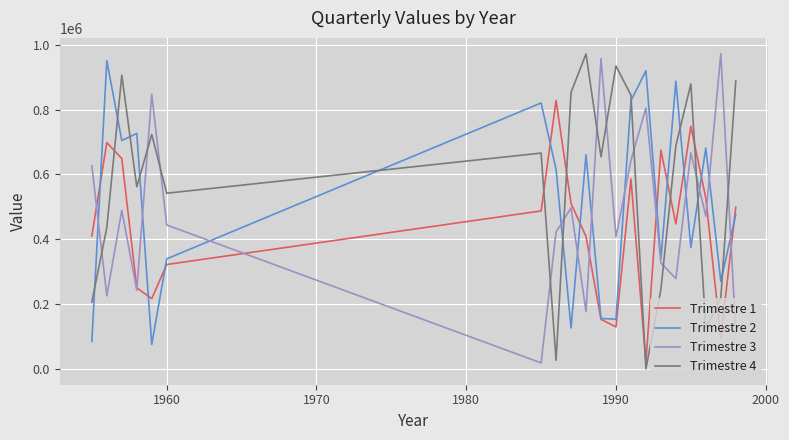

What is the greatest value displayed?

972941